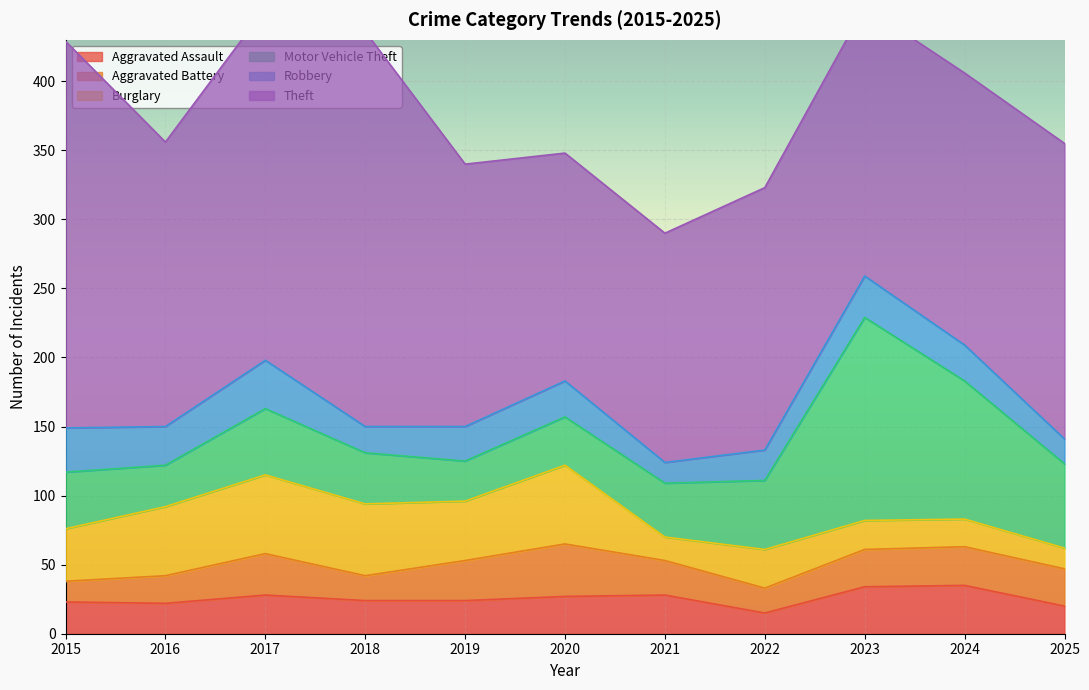

Which has a higher value, 2018 or 2016?

2018